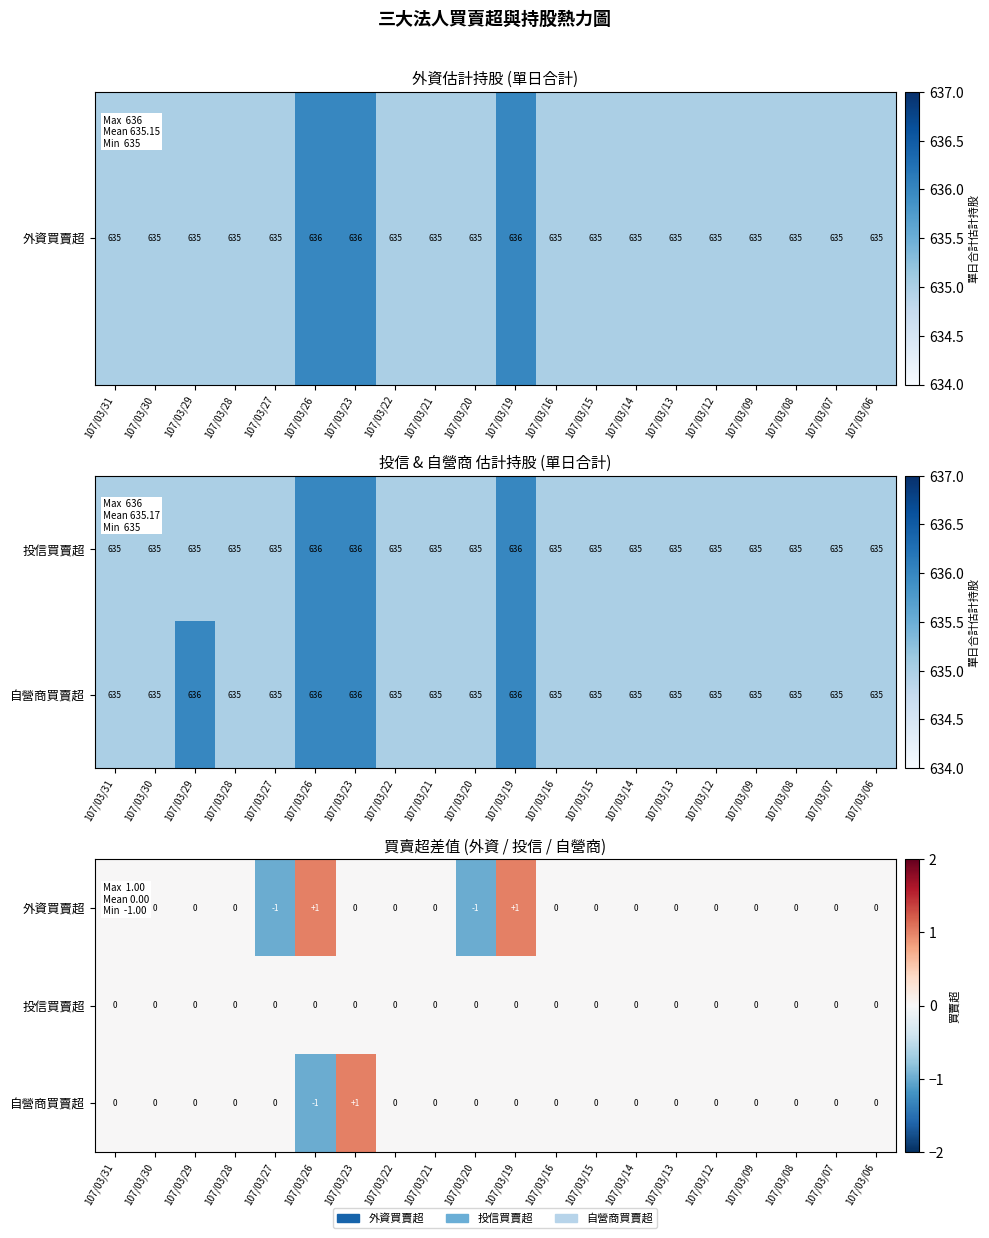

Count the 自營商買賣超 values in the range 0 to 1.

19